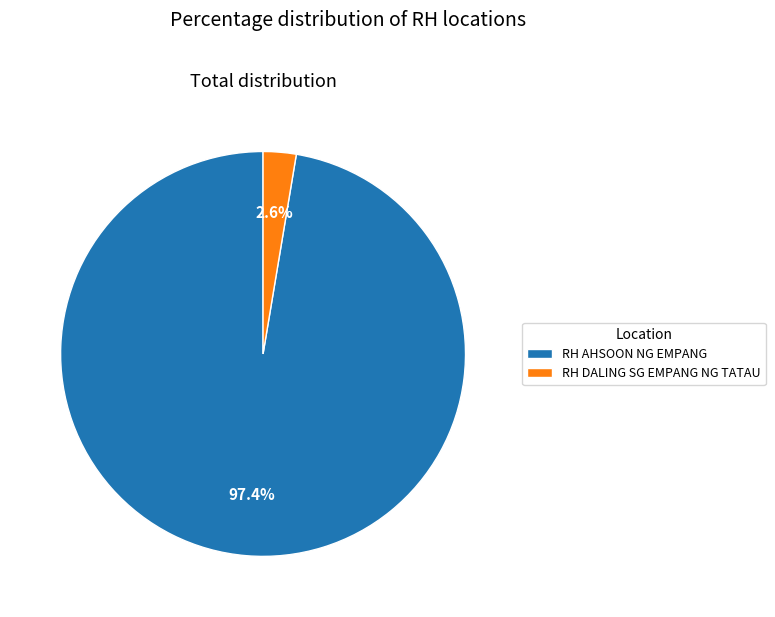

Is RH AHSOON NG EMPANG the majority of the pie?

Yes